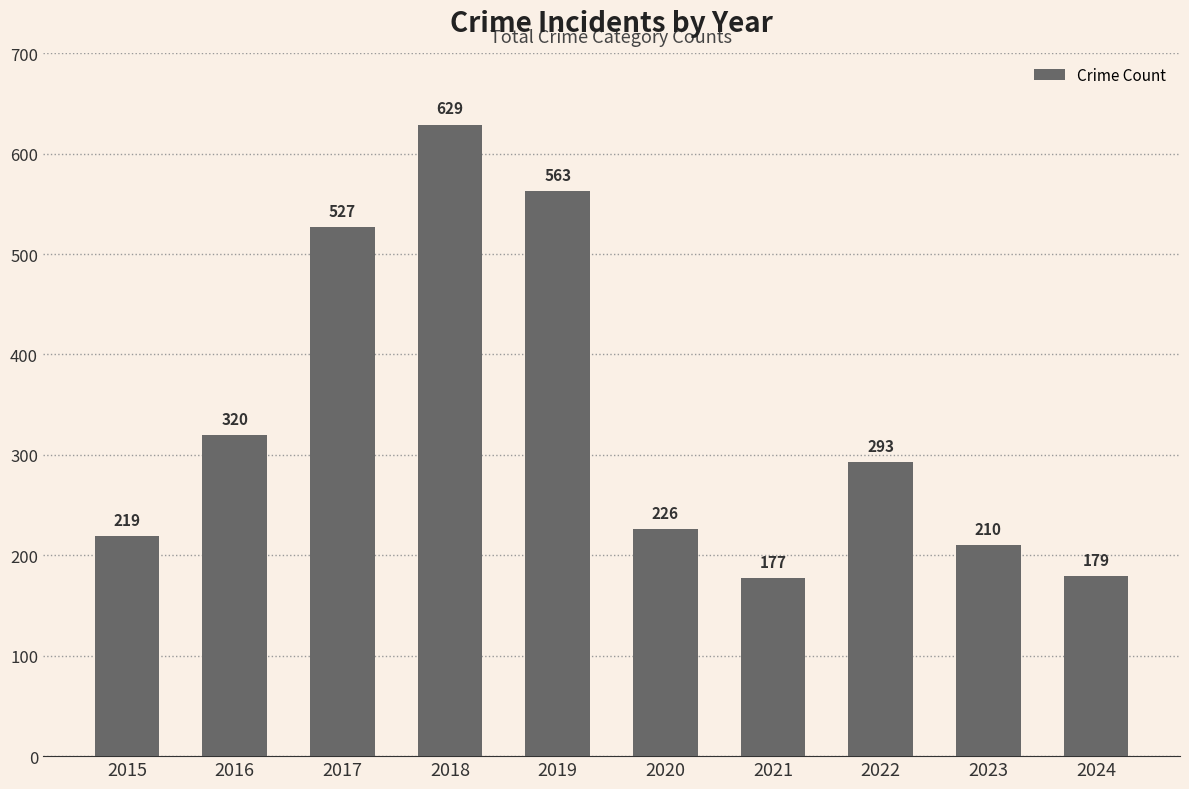

Are the bars horizontal?

No